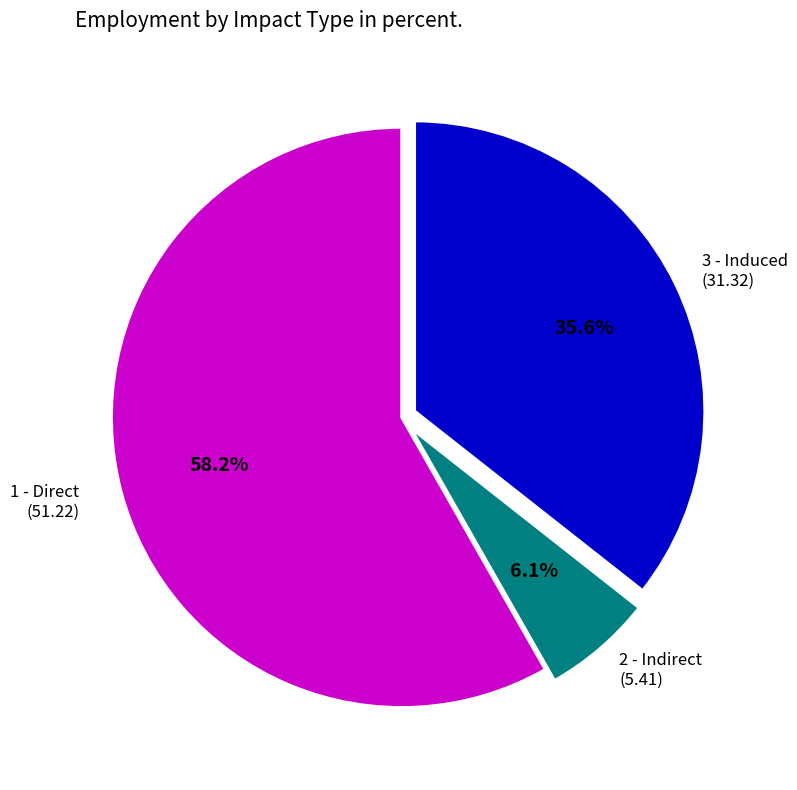

Count the number of slices in the pie.

3